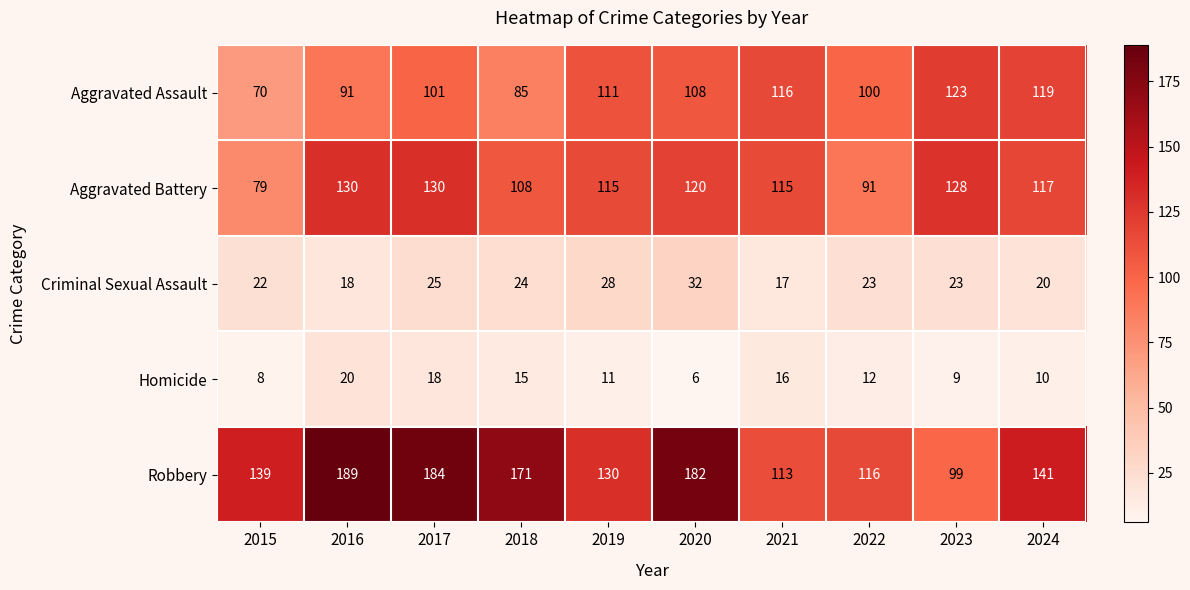

Which series changed the most between 2017 and 2019?

Robbery